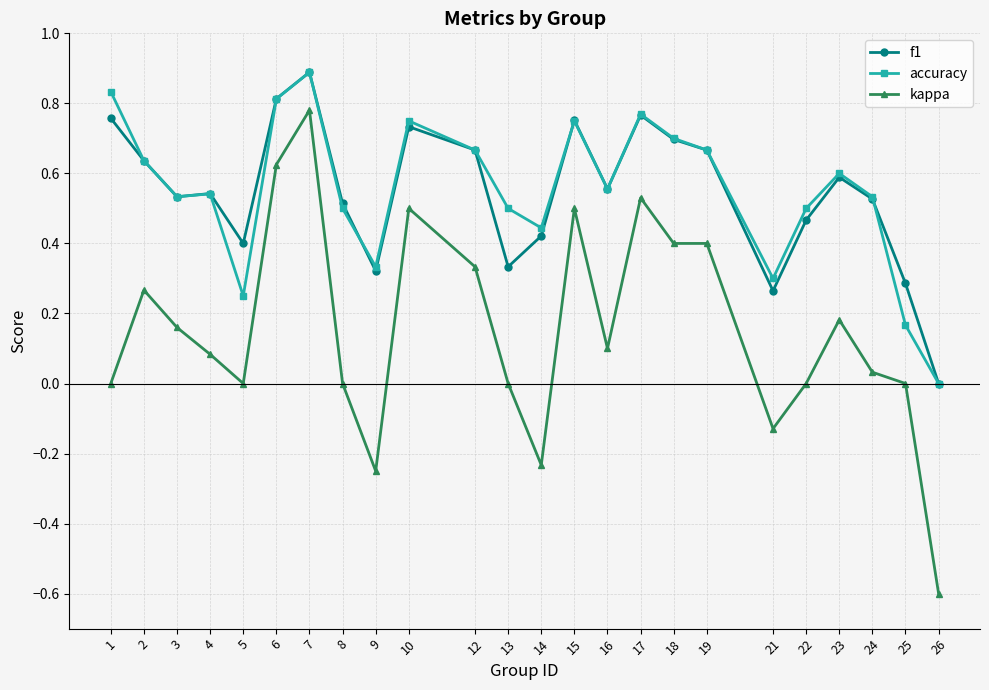

Is the value of f1 at 5 greater than the value of accuracy at 15?

No